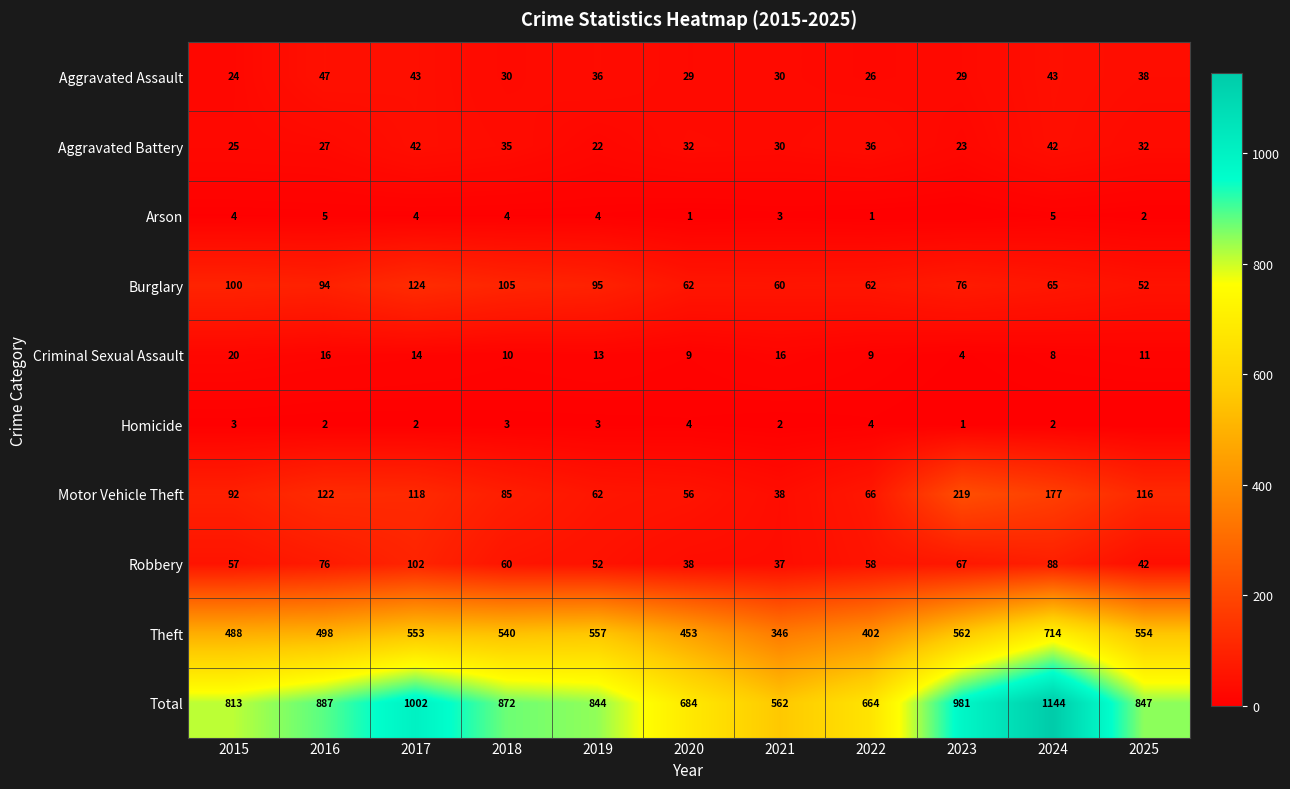

What is the average value of the Aggravated Assault series?

34